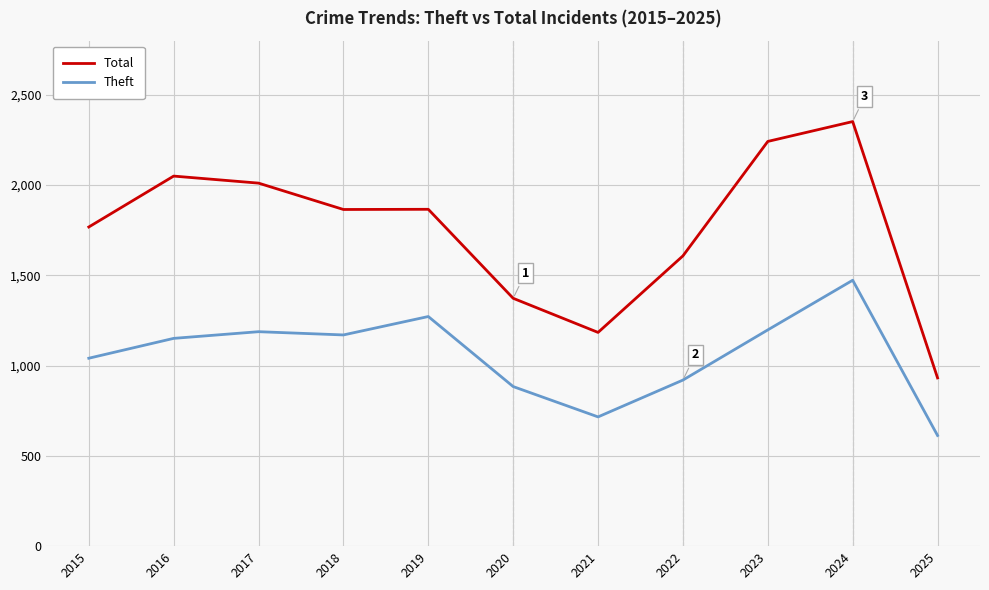

Does the chart have visible grid lines?

Yes